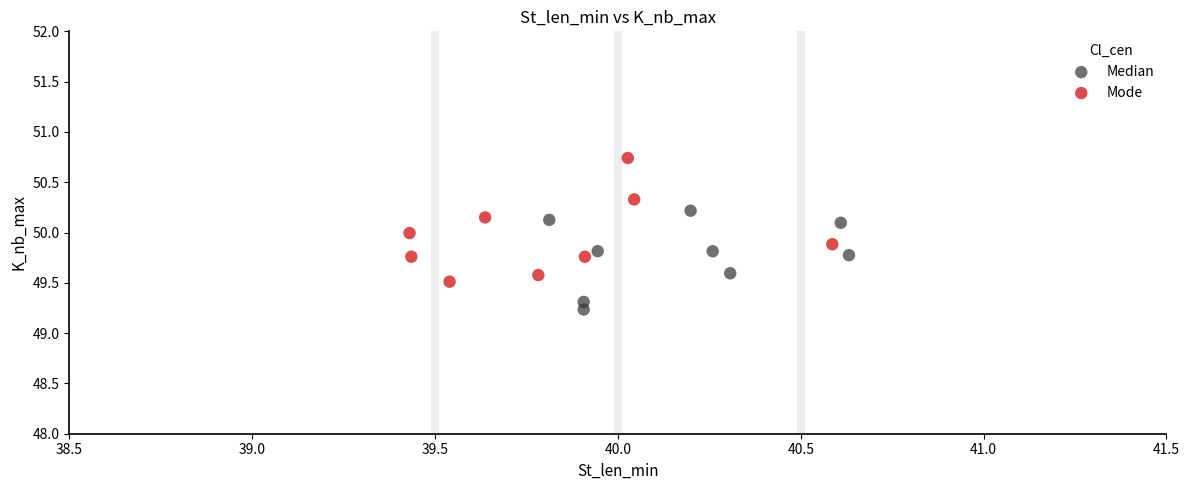

Which series contains the lowest Y value?

Median